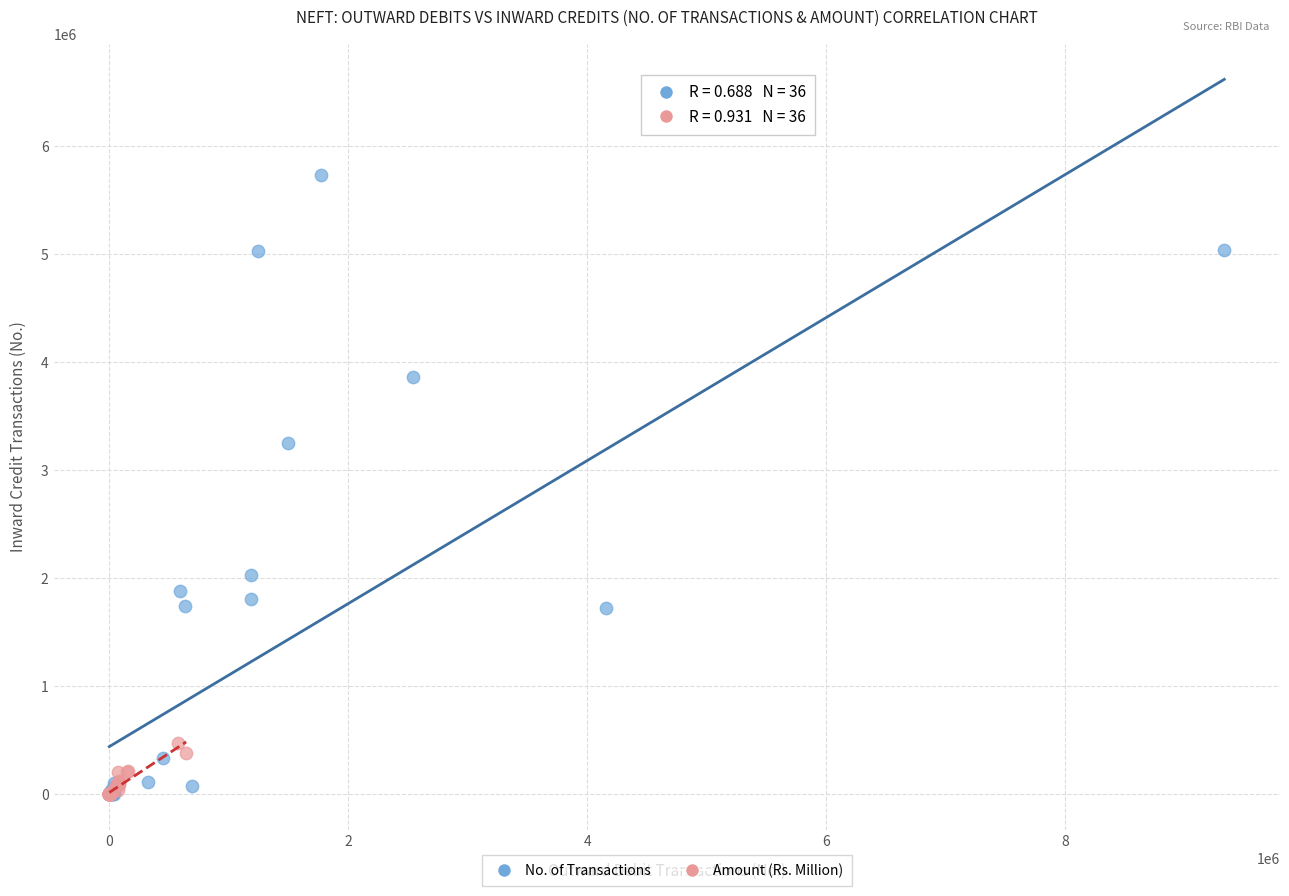

Which series contains the highest Y value?

No. of Transactions